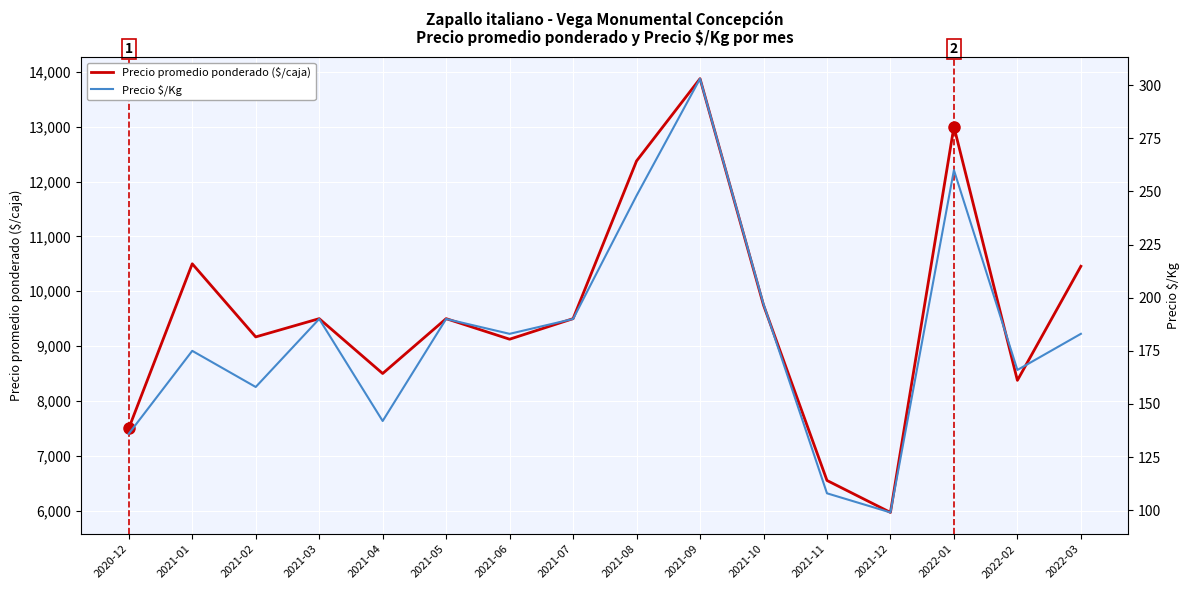

At which category does Precio $/Kg reach its first local peak?

2021-01